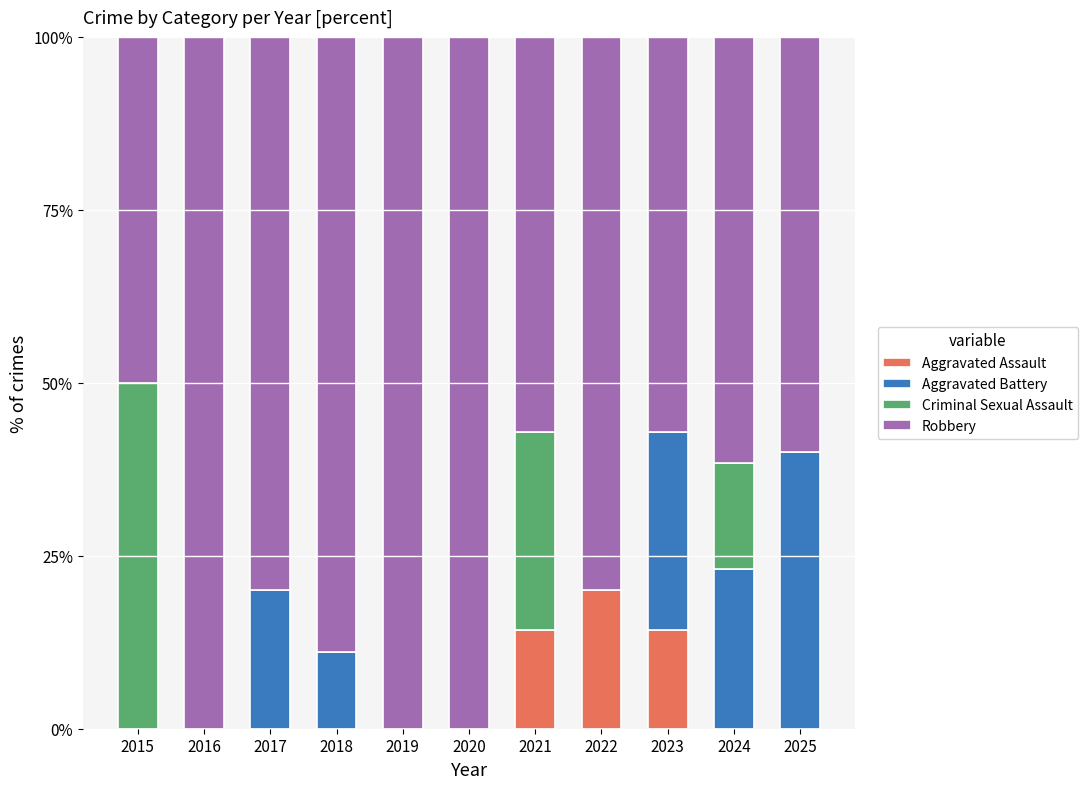

What is the total value across all series at 2019?

100.0